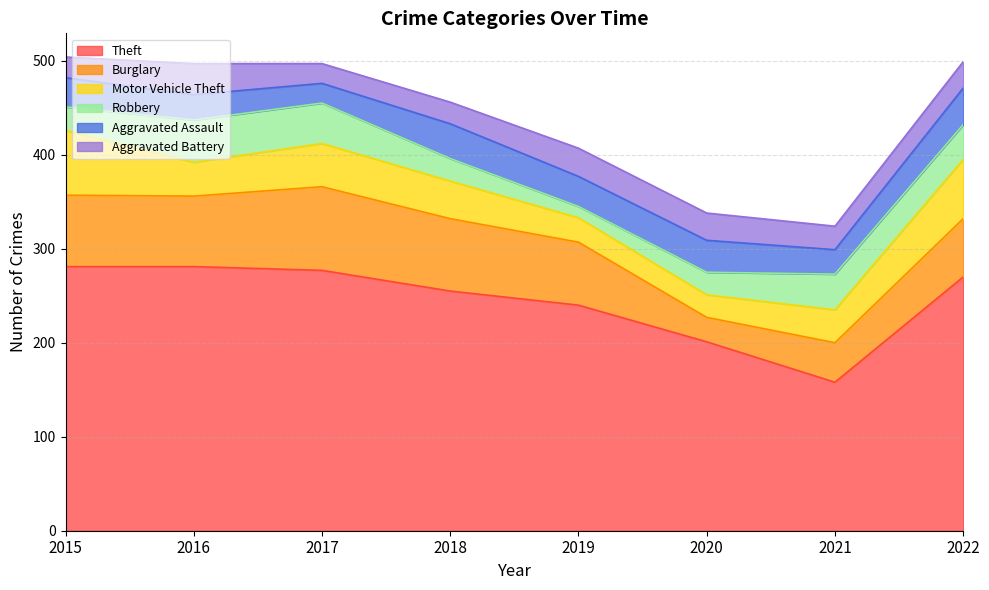

The value of Aggravated Battery at 2020 is 12. True or false?

False